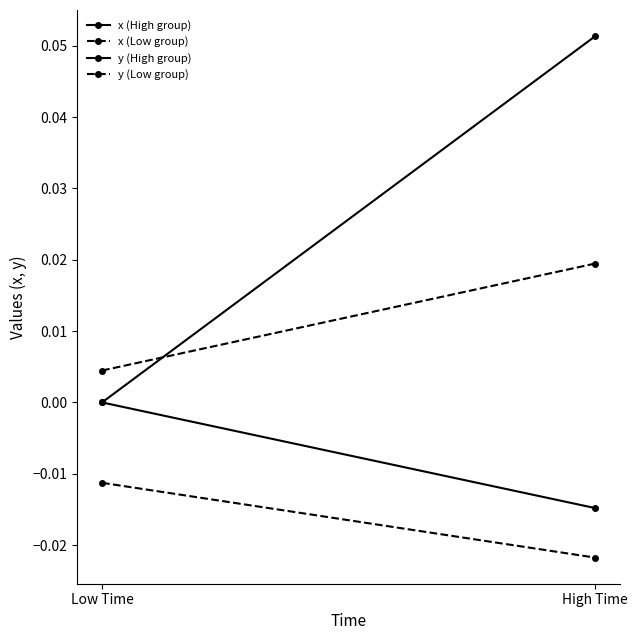

Which series has the largest total across all categories?

x (High group)